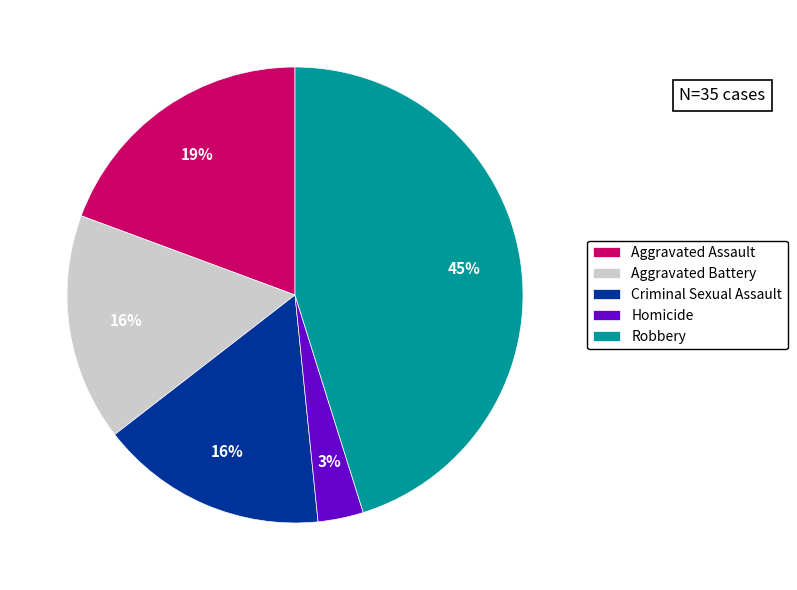

Is it true that Aggravated Battery is 16% of the pie?

True